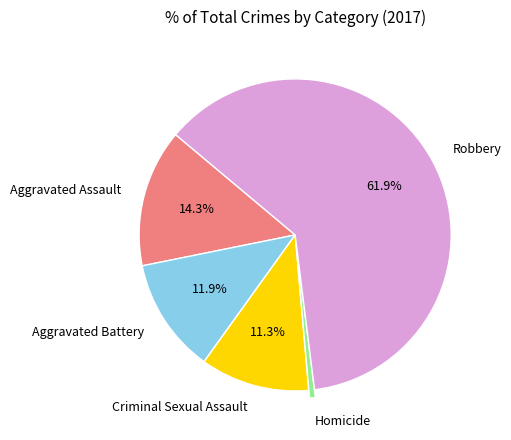

Which slice is the largest?

Robbery